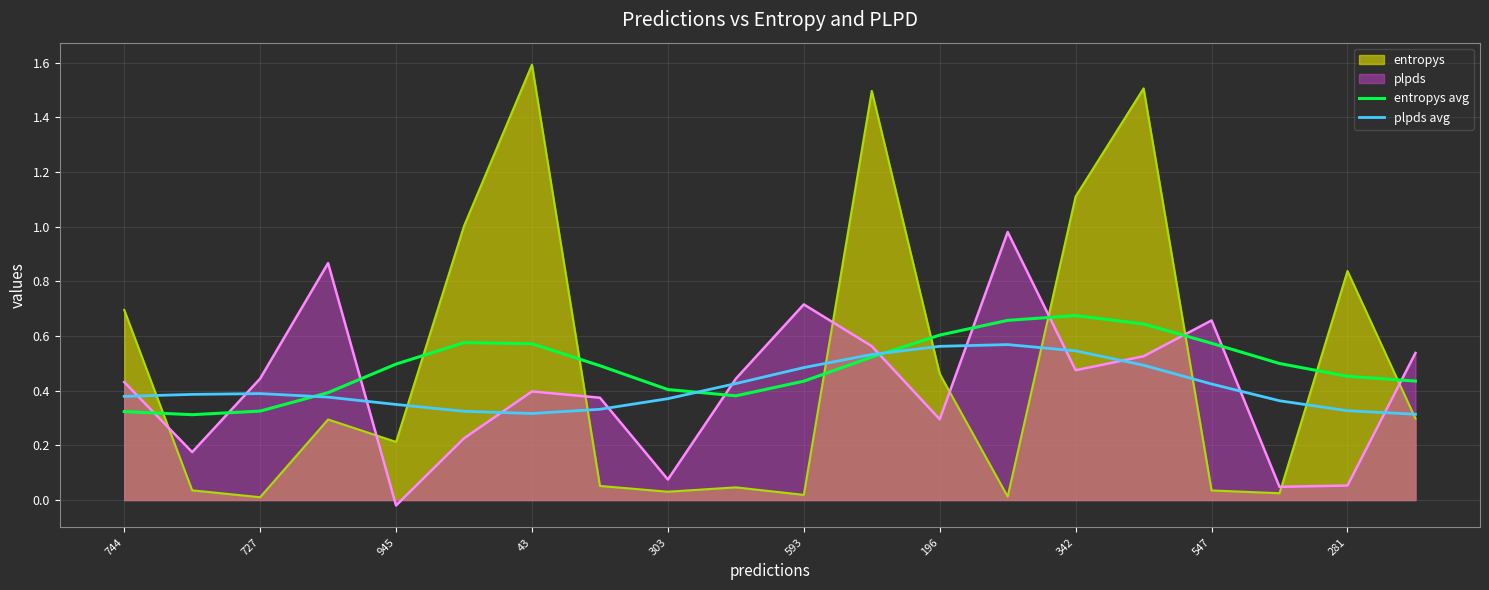

How many intersections are there between plpds and entropys avg?

10